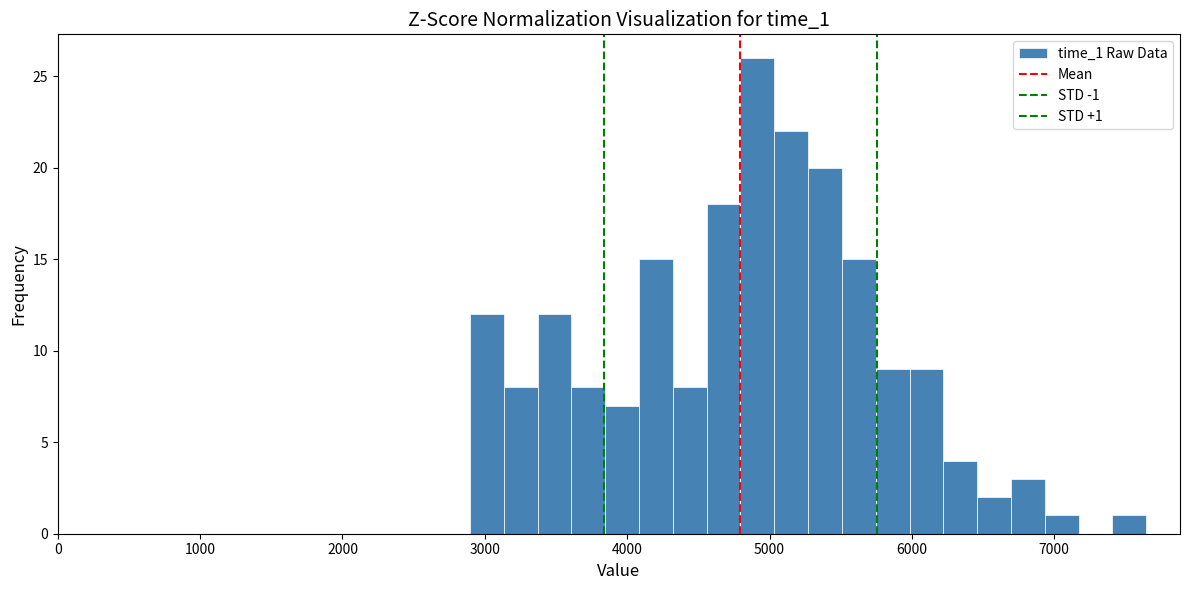

Around what value on the x-axis is the tallest bar? Give the approximate position of its centre, as read against the axis.

4900